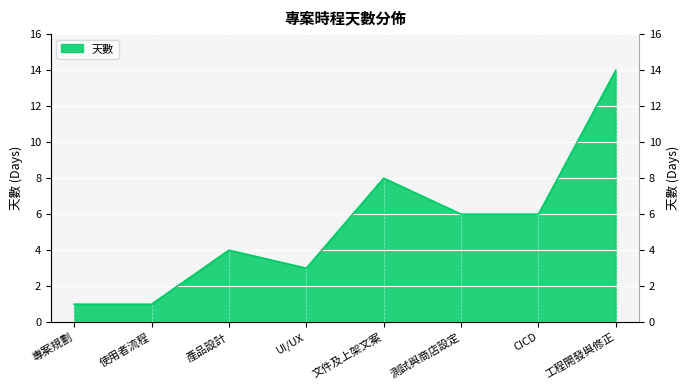

List the labels in order of value, largest first.

工程開發與修正, 文件及上架文案, 測試與商店設定, CICD, 產品設計, UI/UX, 專案規劃, 使用者流程